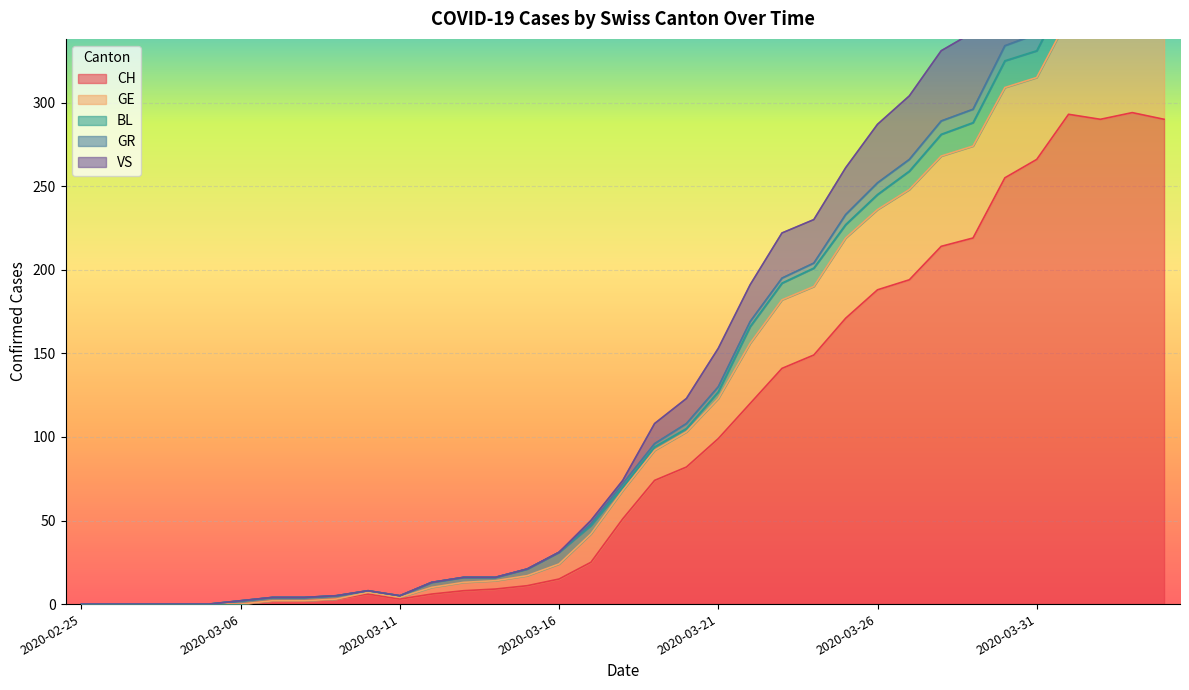

Which category has the lowest value across all series?

2020-02-25